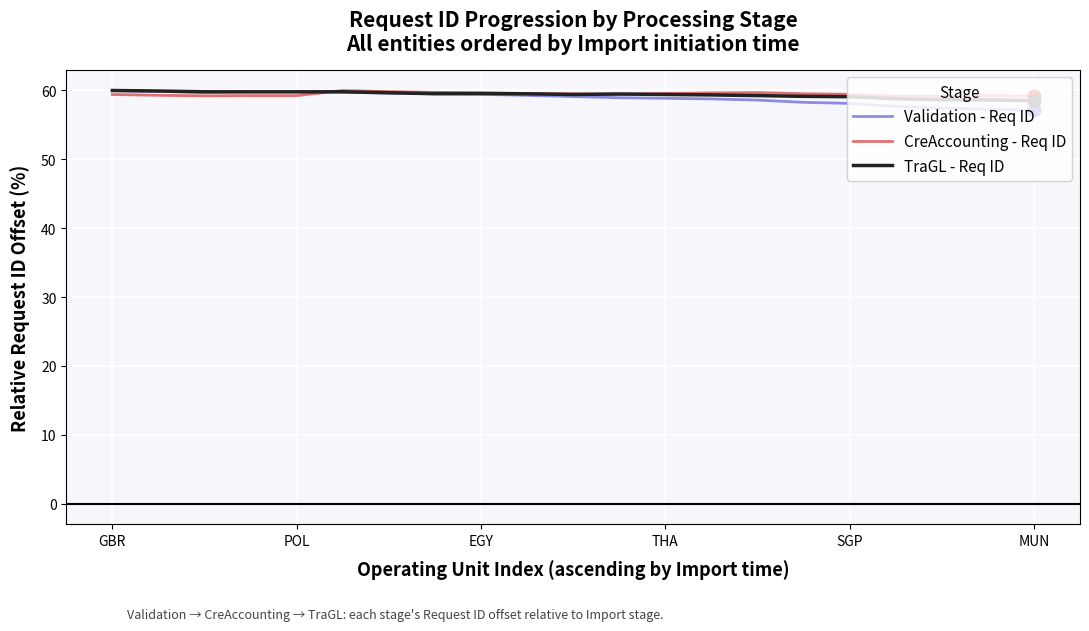

What is the highest value of the Validation - Req ID series?

60.0